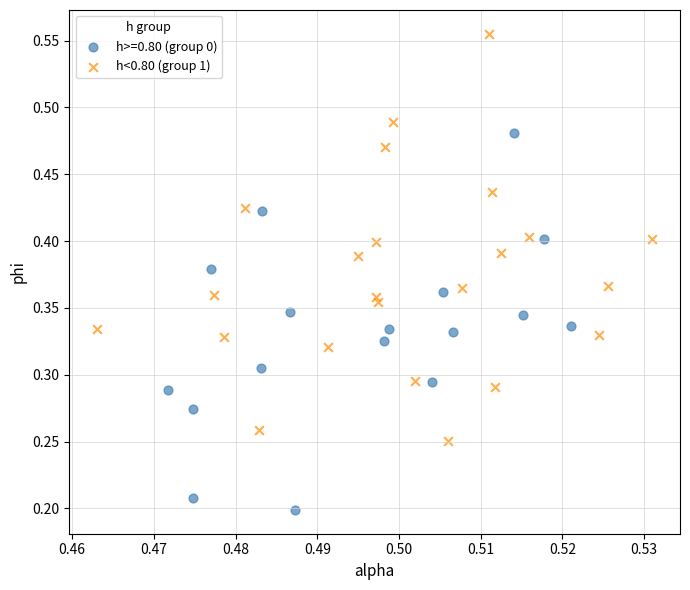

Which series contains the lowest Y value?

h>=0.80 (group 0)